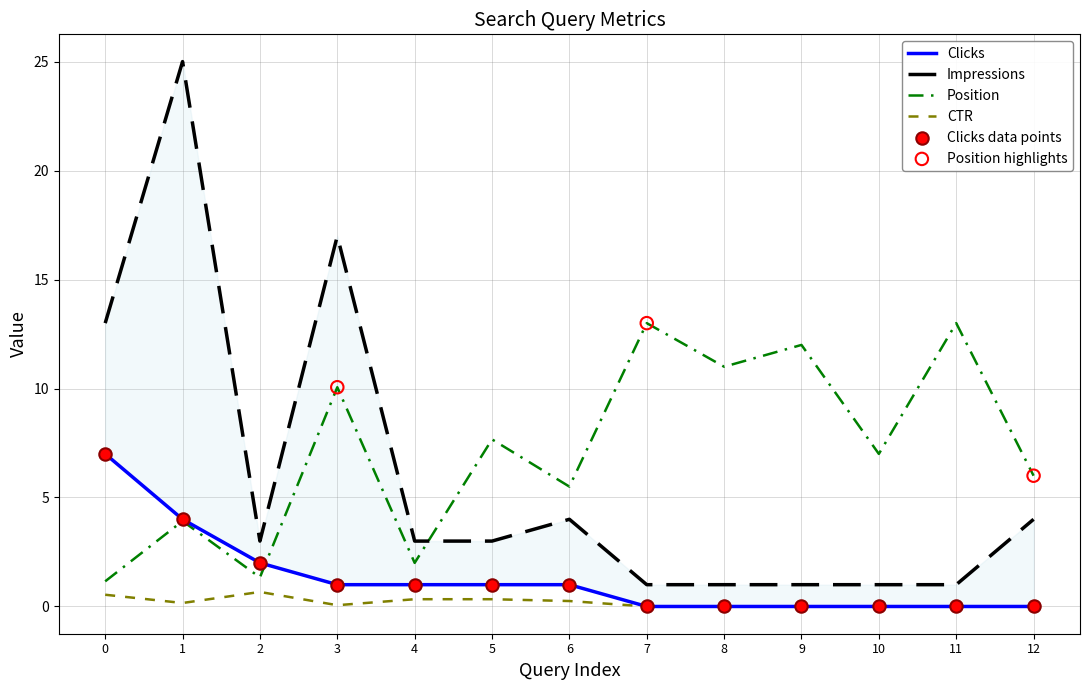

Which series has the widest spread of Y values?

Impressions